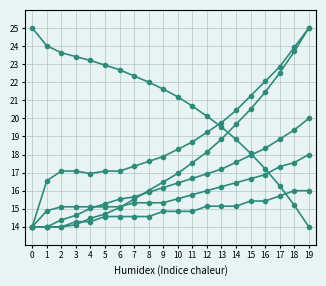

Reading left to right, what are all the values shown in this chart?

col_1: 0=25.0	1=24.0	2=23.6	3=23.4	4=23.2	5=22.9	6=22.7	7=22.3	8=22.0	9=21.6	10=21.2	11=20.7	12=20.1	13=19.5	14=18.8	15=18.1	16=17.2	17=16.3	18=15.2	19=14.0
col_3: 0=14.0	1=16.5	2=17.1	3=17.1	4=17.0	5=17.1	6=17.1	7=17.4	8=17.6	9=17.9	10=18.3	11=18.7	12=19.2	13=19.8	14=20.4	15=21.2	16=22.0	17=22.9	18=23.9	19=25.0
col_8: 0=14.0	1=14.0	2=14.0	3=14.1	4=14.5	5=14.7	6=15.1	7=15.5	8=16.0	9=16.5	10=17.0	11=17.5	12=18.1	13=18.8	14=19.7	15=20.5	16=21.5	17=22.5	18=23.7	19=25.0
col_5: 0=14.0	1=14.0	2=14.4	3=14.6	4=15.0	5=15.3	6=15.5	7=15.7	8=15.9	9=16.2	10=16.4	11=16.7	12=16.9	13=17.2	14=17.6	15=18.0	16=18.3	17=18.9	18=19.4	19=20.0
col_2: 0=14.0	1=14.9	2=15.1	3=15.1	4=15.1	5=15.1	6=15.1	7=15.3	8=15.3	9=15.3	10=15.6	11=15.8	12=16.0	13=16.2	14=16.4	15=16.7	16=16.9	17=17.3	18=17.6	19=18.0
col_4: 0=14.0	1=14.0	2=14.0	3=14.3	4=14.3	5=14.6	6=14.6	7=14.6	8=14.6	9=14.9	10=14.9	11=14.9	12=15.1	13=15.1	14=15.1	15=15.4	16=15.4	17=15.7	18=16.0	19=16.0